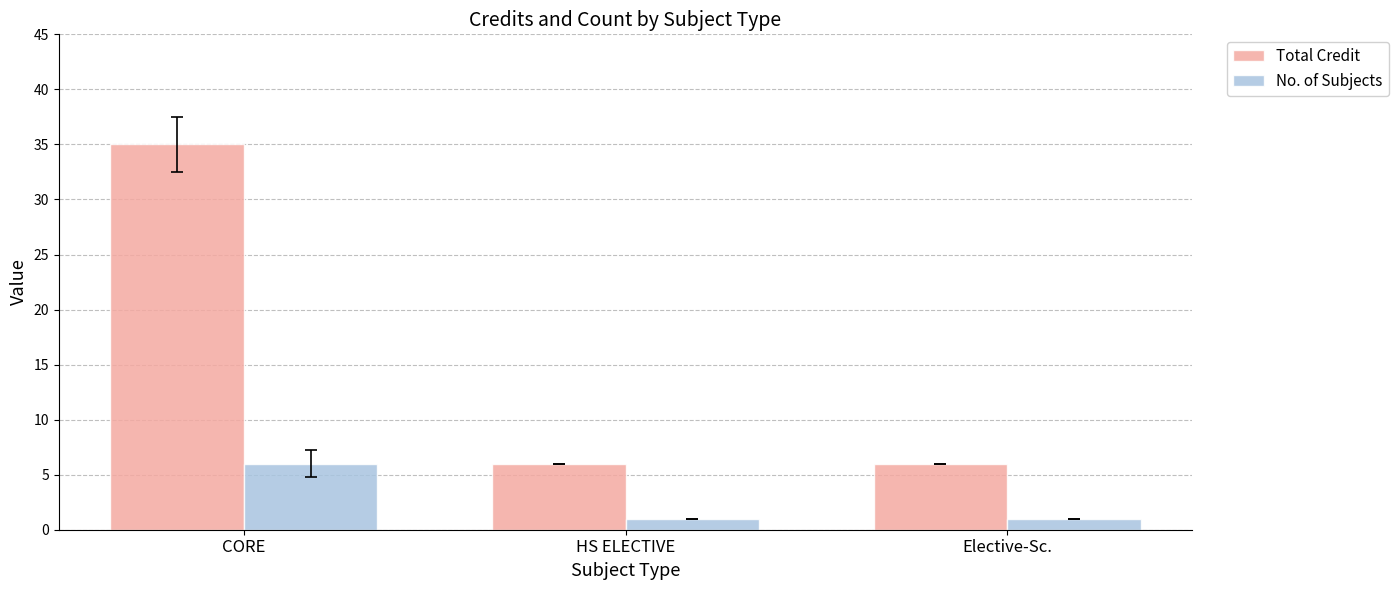

Count the number of categories in the chart.

3